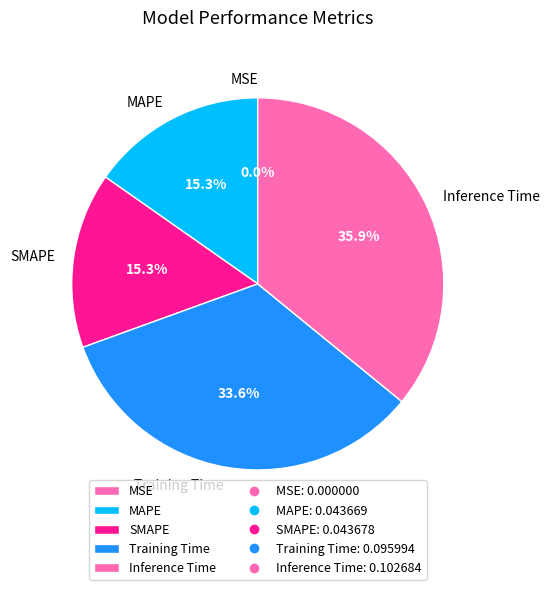

To the nearest percent, what is the average slice percentage?

20%